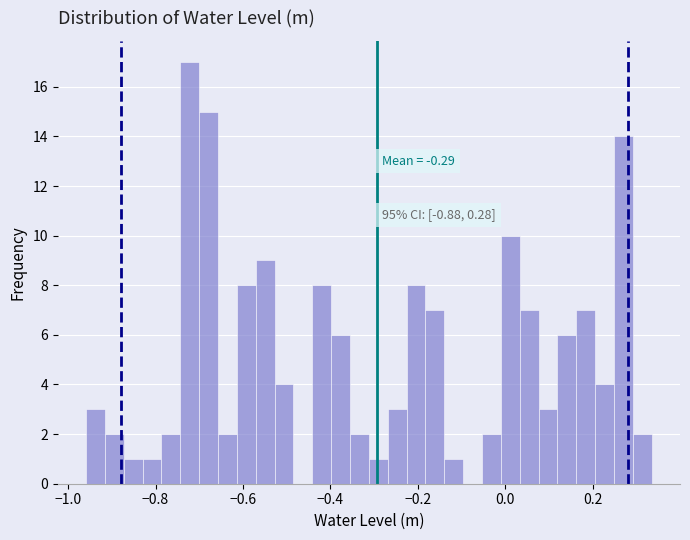

Around what value on the x-axis is the tallest bar? Give the approximate position of its centre, as read against the axis.

-0.72